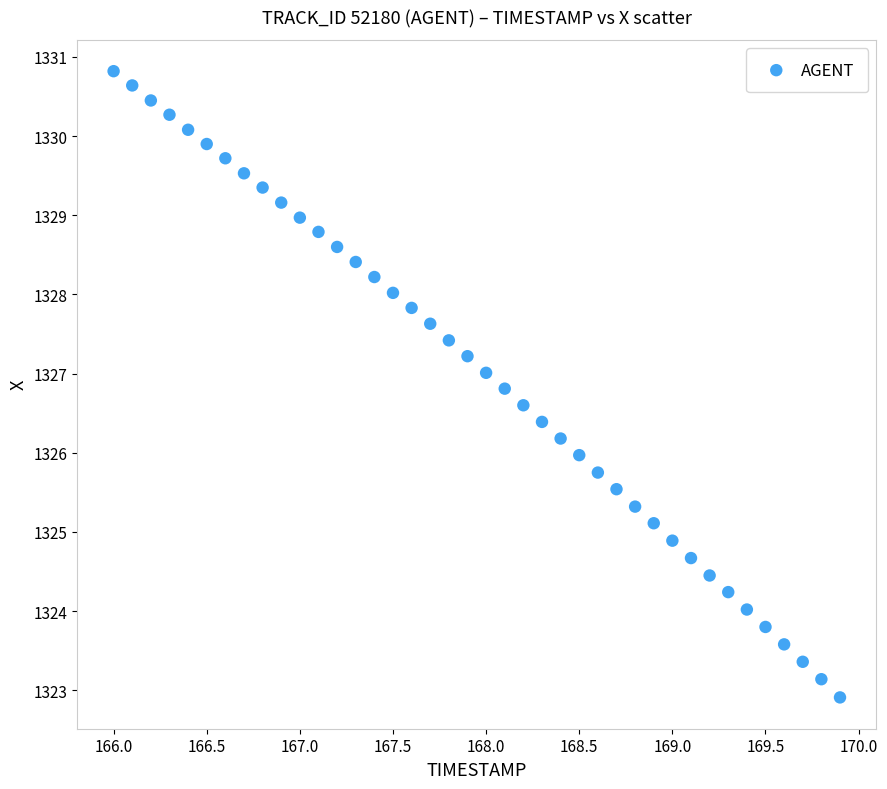

What is the range of Y values (max minus min)?

7.9